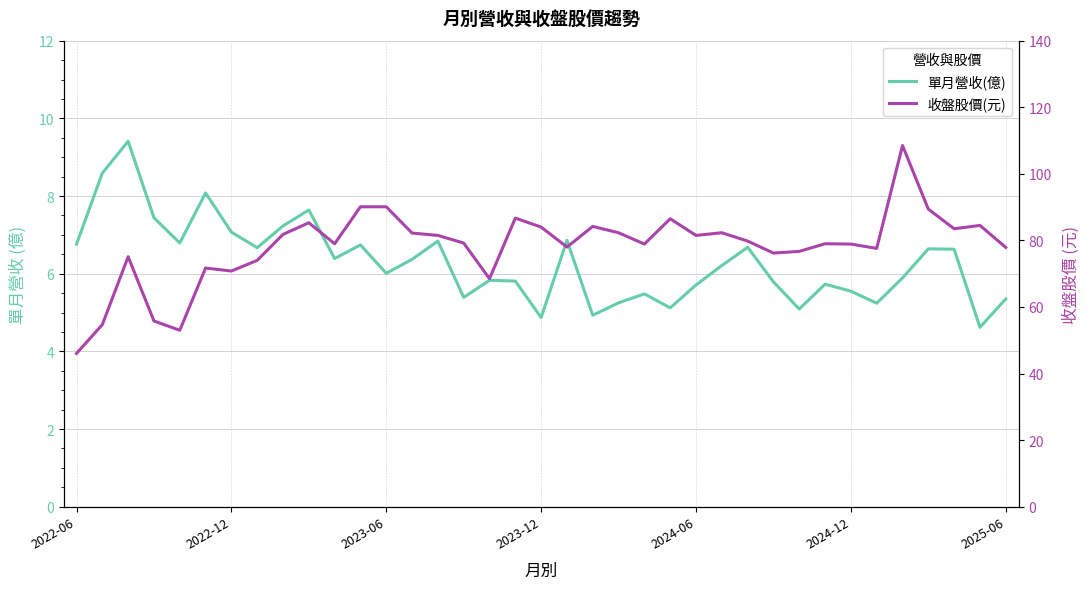

What position from the left is 23?

24